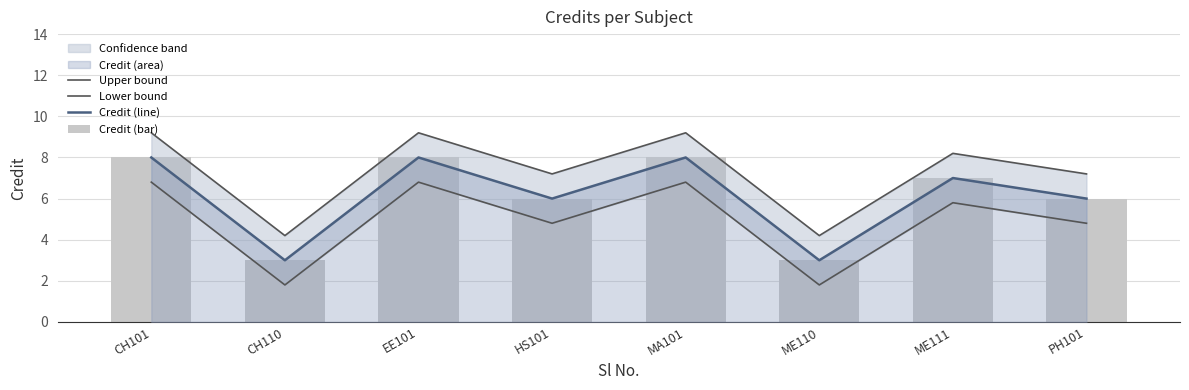

What is the sum of the Credit (line) values at ME110 and ME111?

10.0